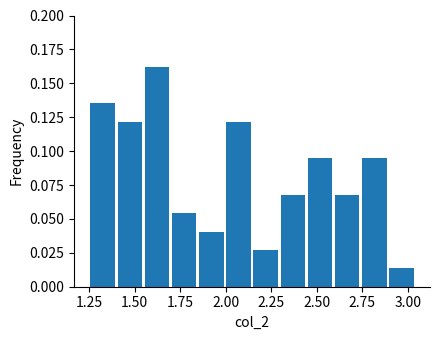

Around what value on the x-axis is the tallest bar? Give the approximate position of its centre, as read against the axis.

1.60